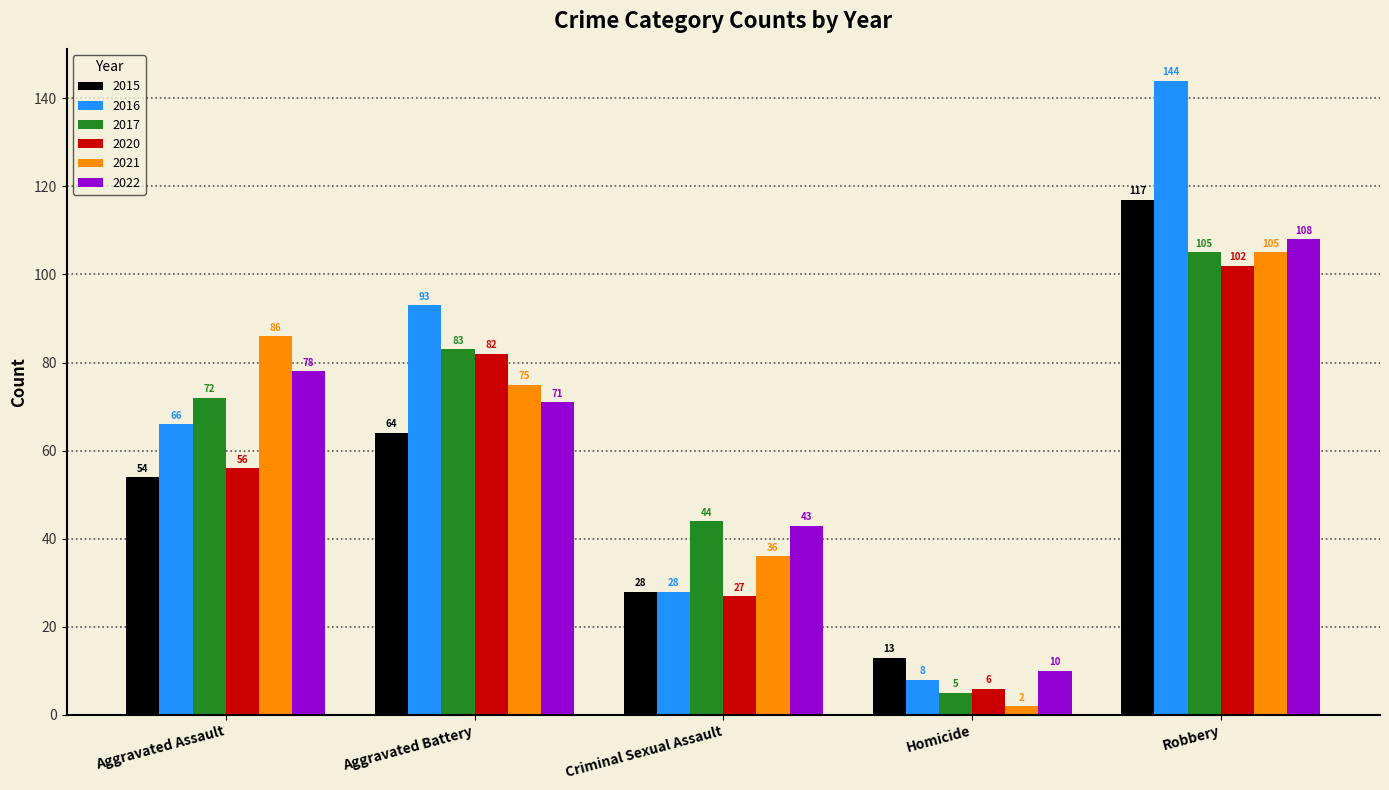

Which series has the largest total across all categories?

2016